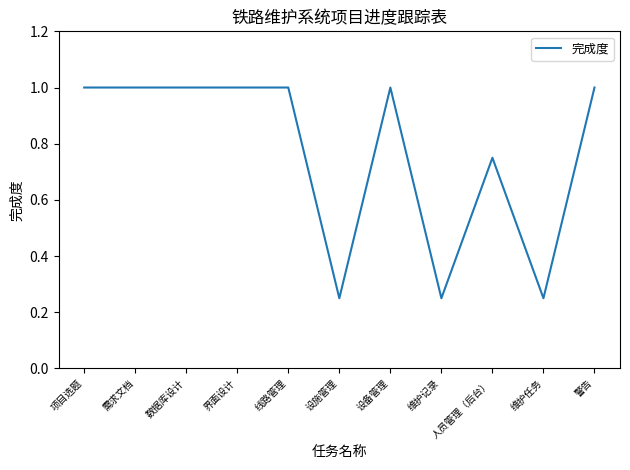

Which has a higher value, 维护记录 or 设备管理?

设备管理